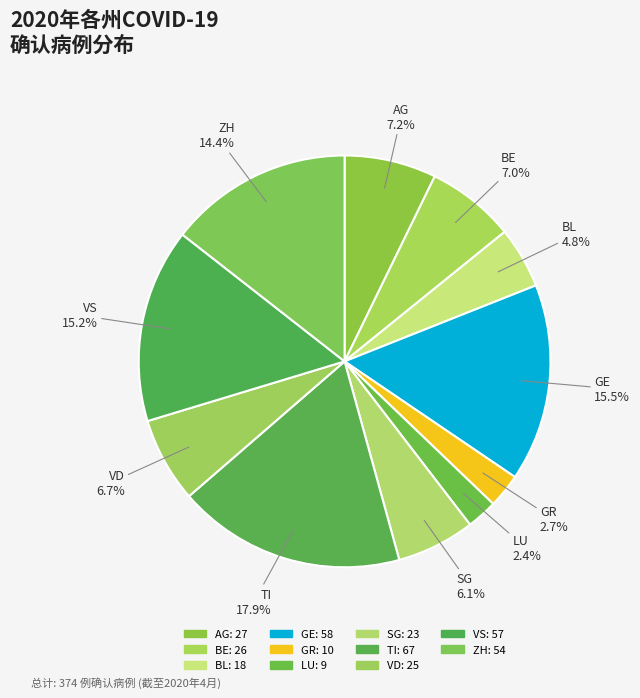

To the nearest percent, what portion does GR represent?

3%